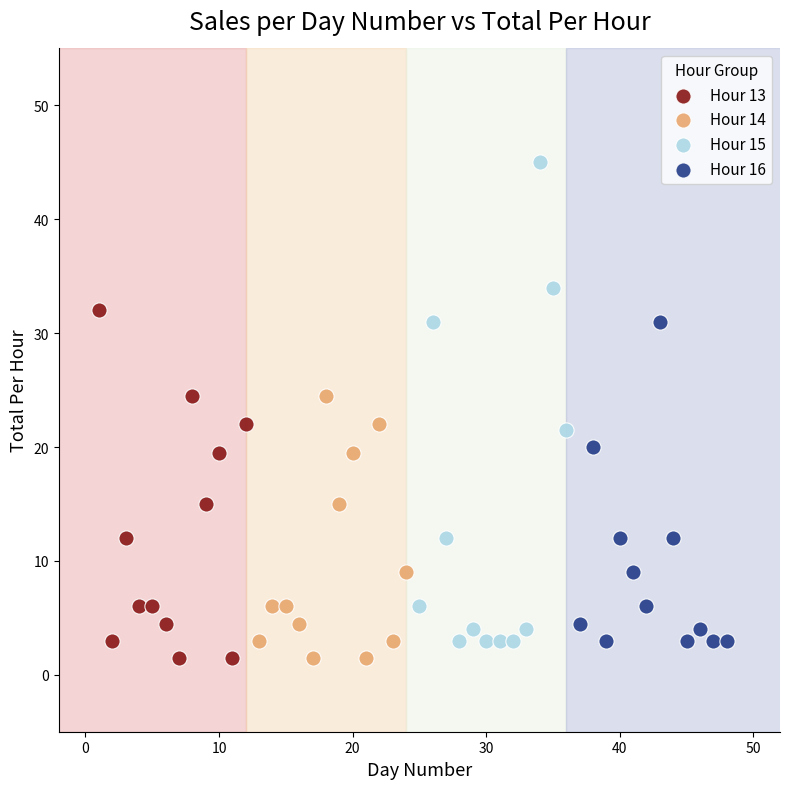

Which series has the largest Y range (max minus min)?

Hour 15